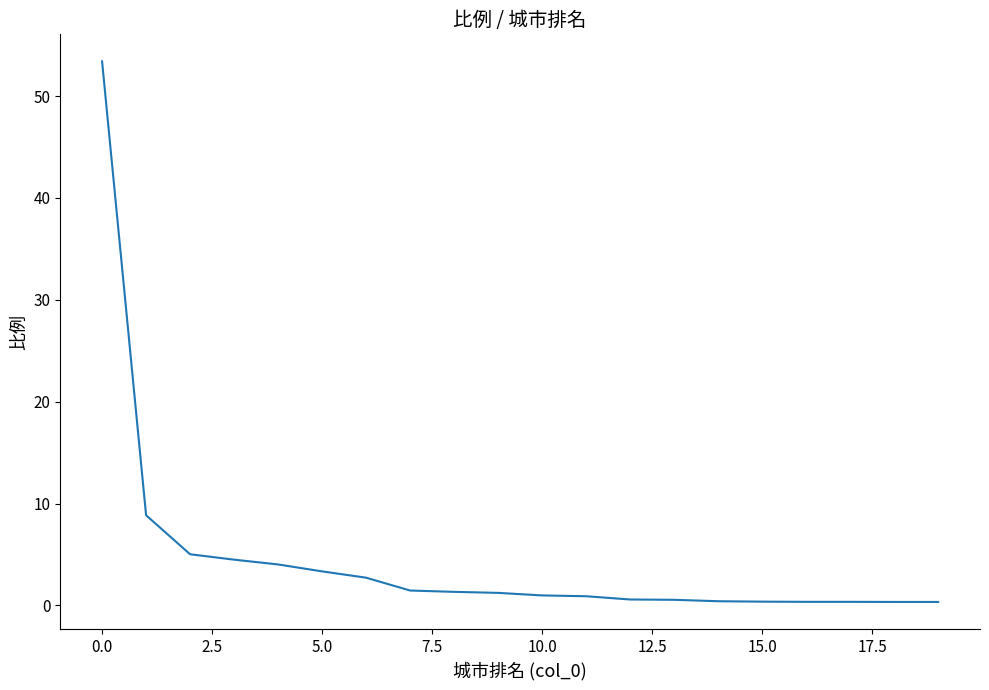

What is the maximum value shown in the chart?

53.4